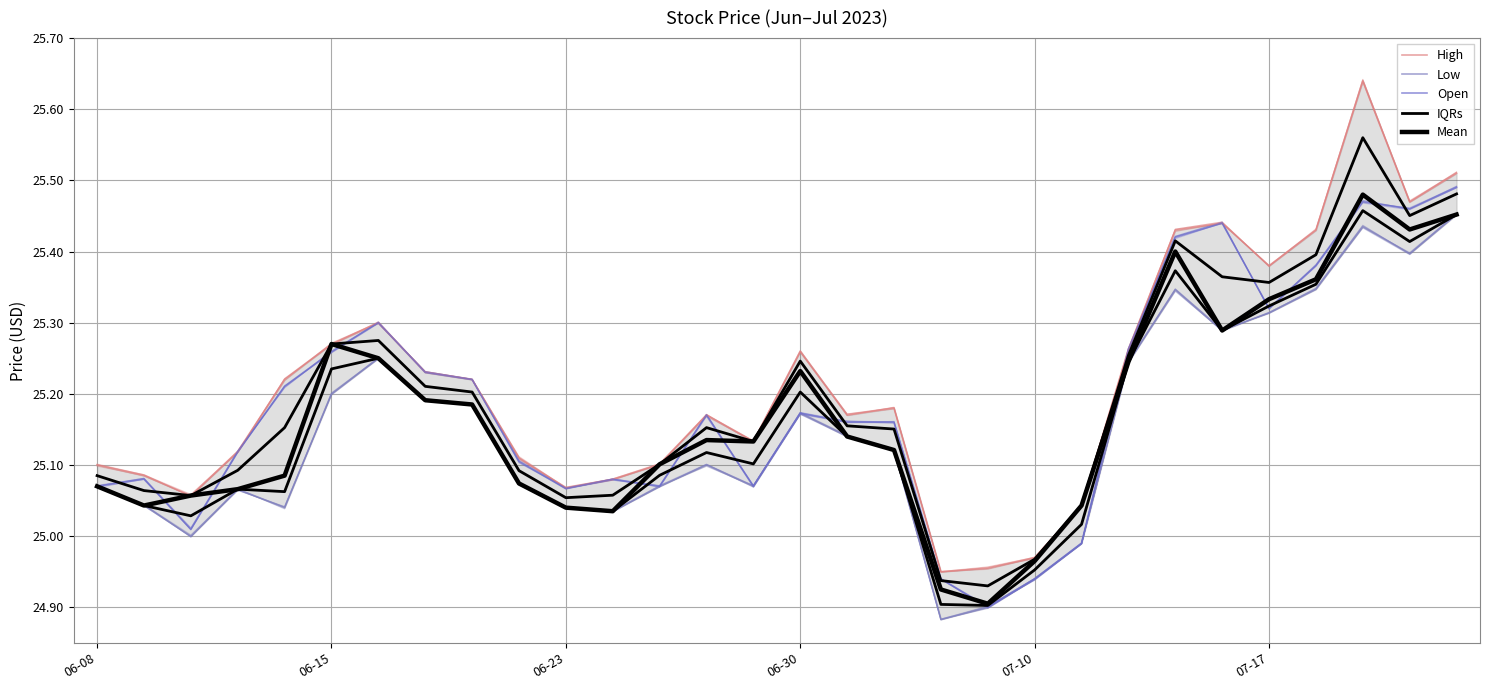

What is the minimum value for Mean?

24.9